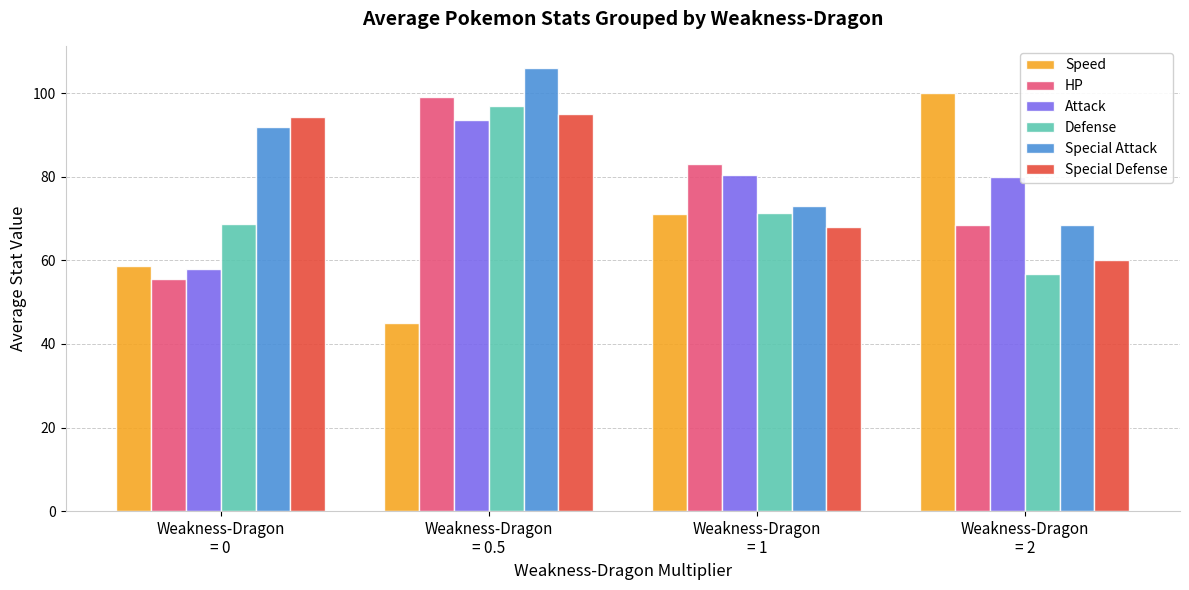

What is the minimum value for Attack?

58.0